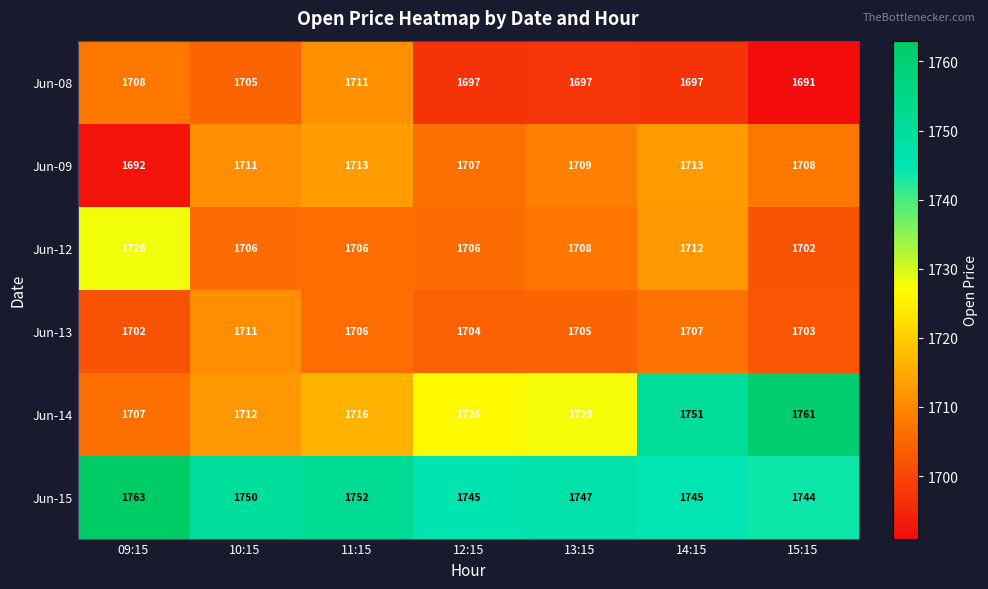

What is the lowest value of the Jun-12 series?

1702